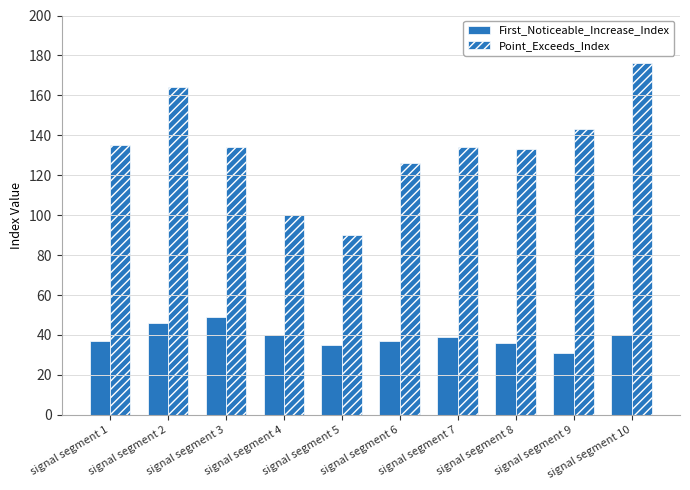

Rank the series by their average value, from highest to lowest.

Point_Exceeds_Index, First_Noticeable_Increase_Index